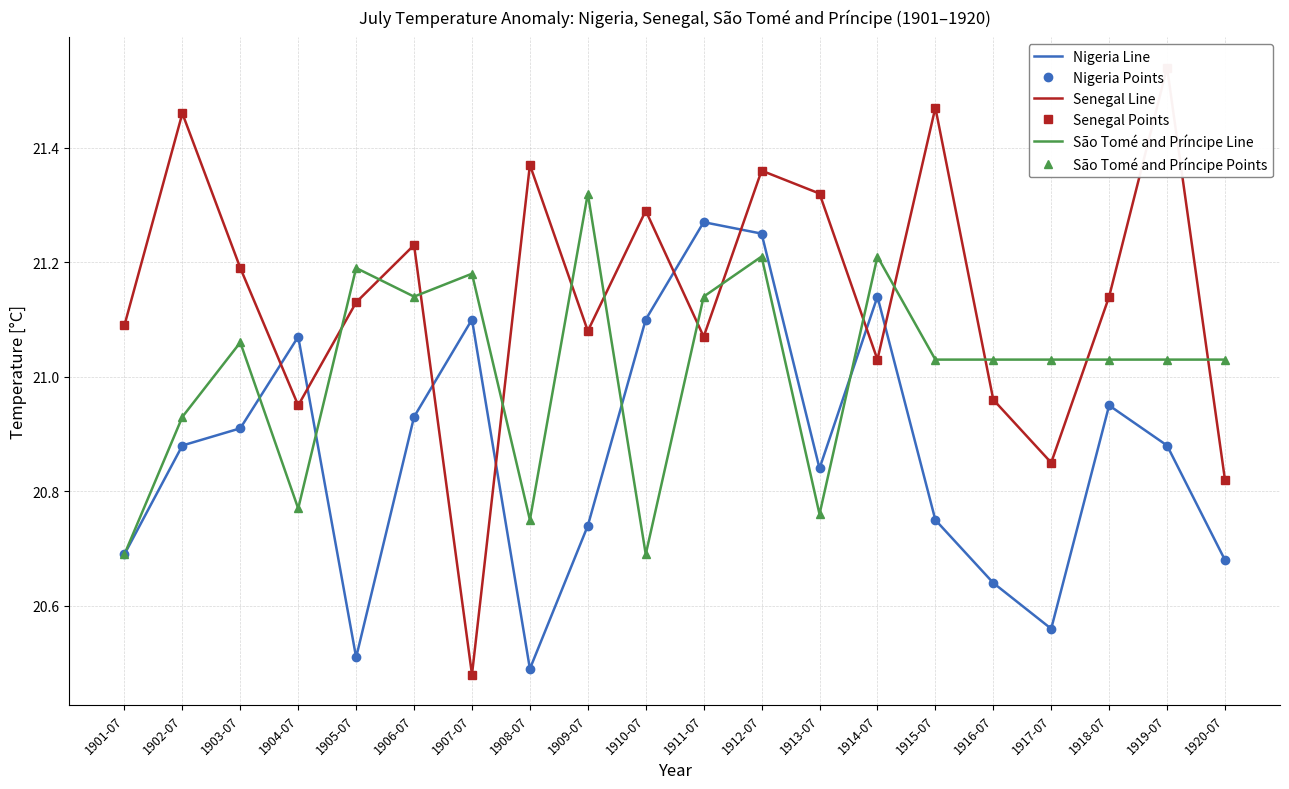

Where do Senegal Points and São Tomé and Príncipe Points first cross each other?

1904-07 and 1905-07